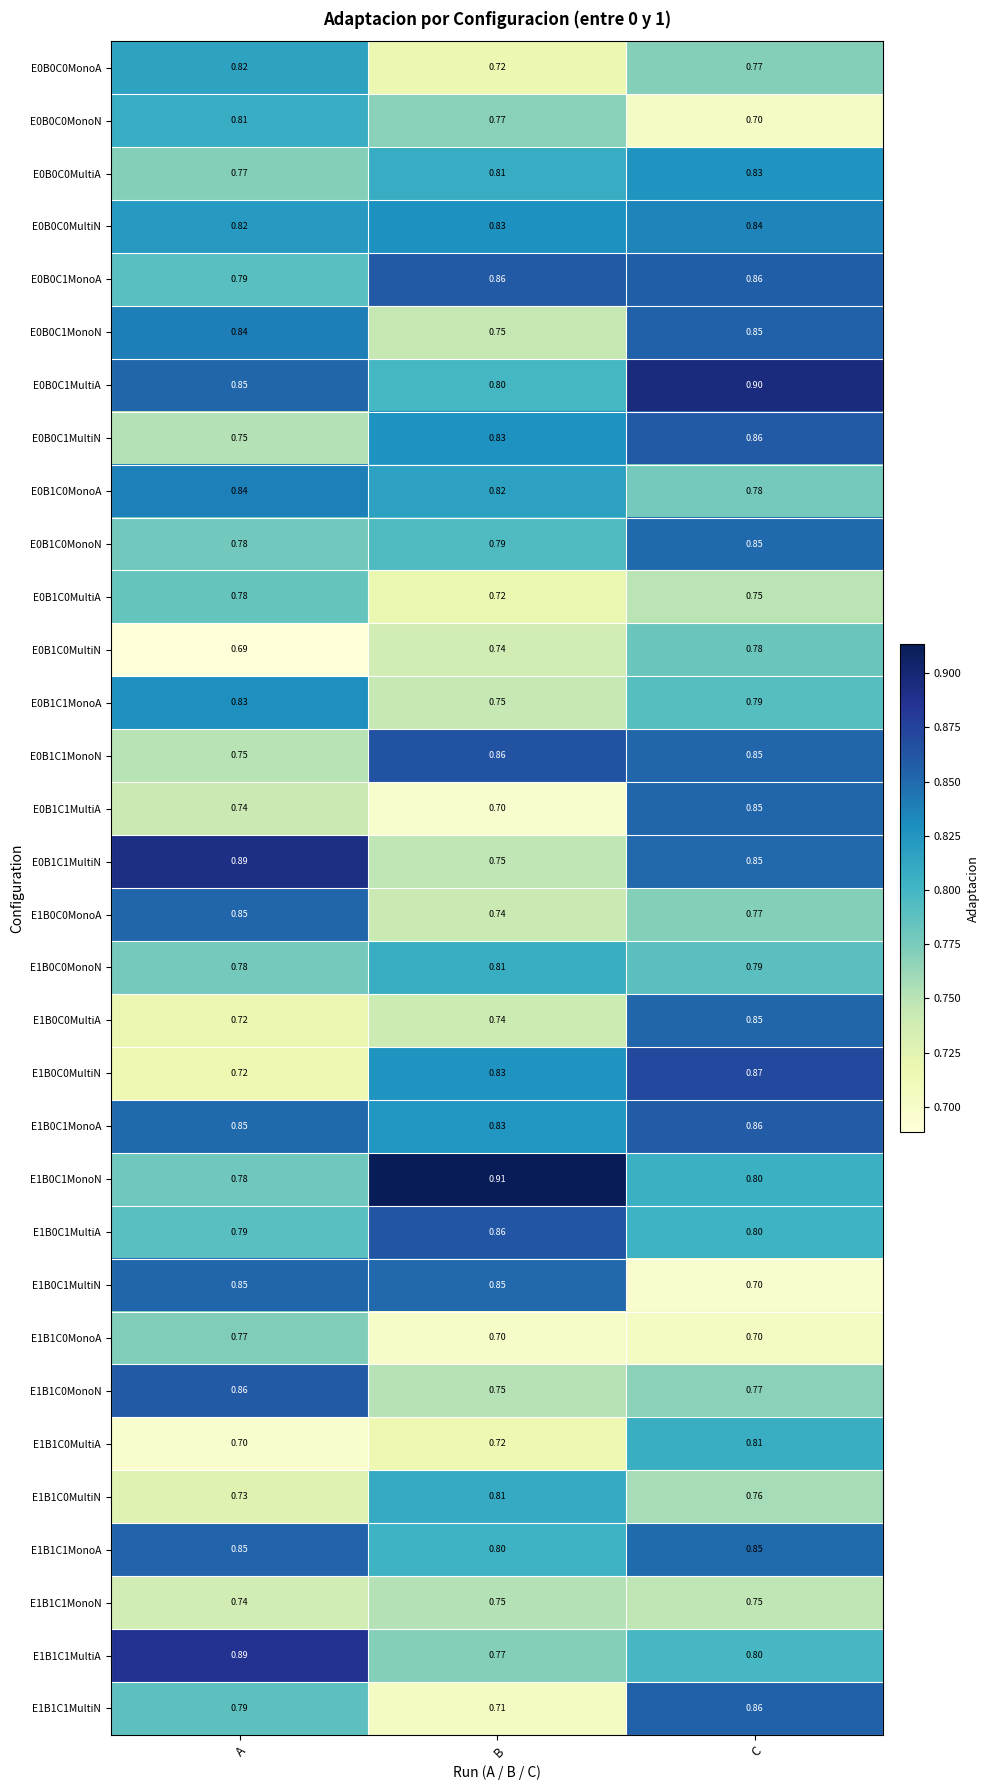

At which label is E0B0C1MonoN closest to 0?

B